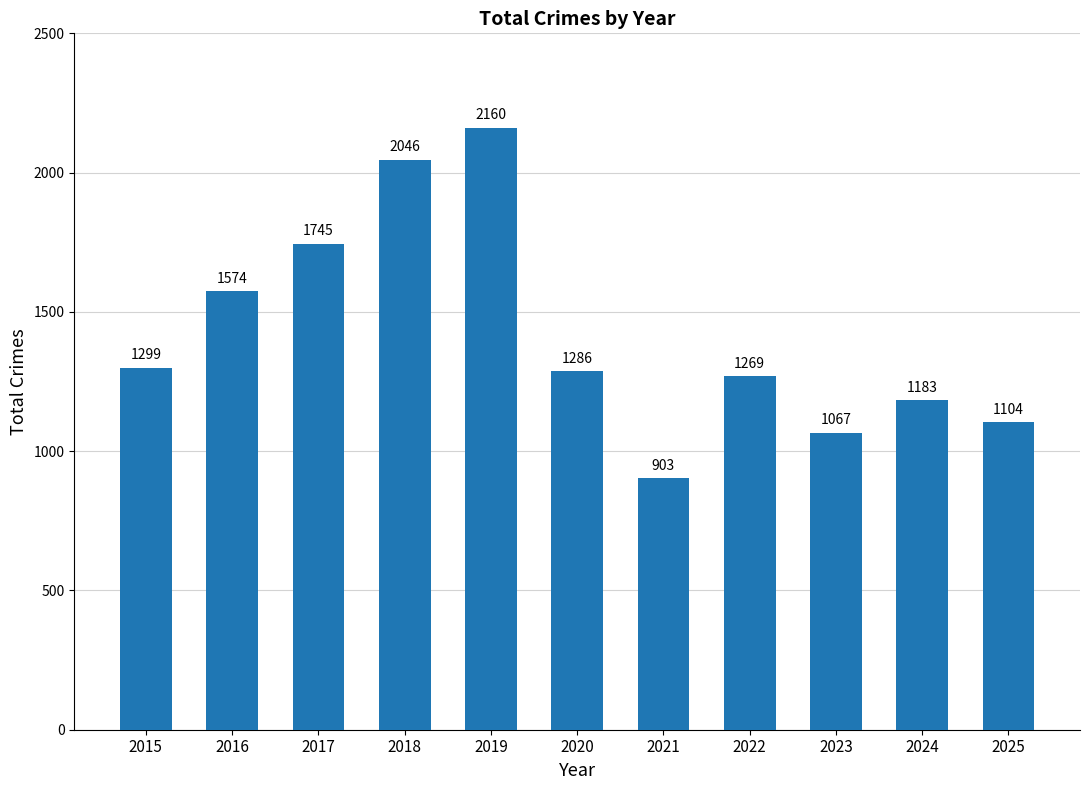

What is the difference between the maximum and minimum values?

1257